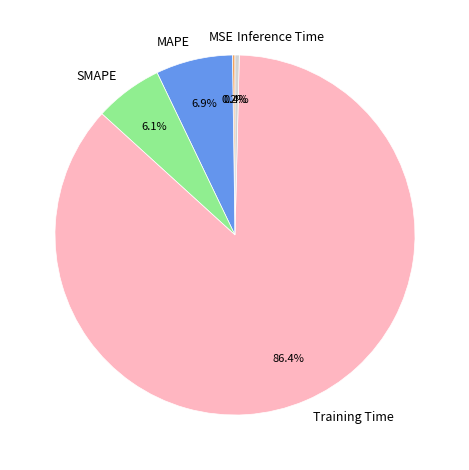

Is it true that MAPE is 1% of the pie?

False